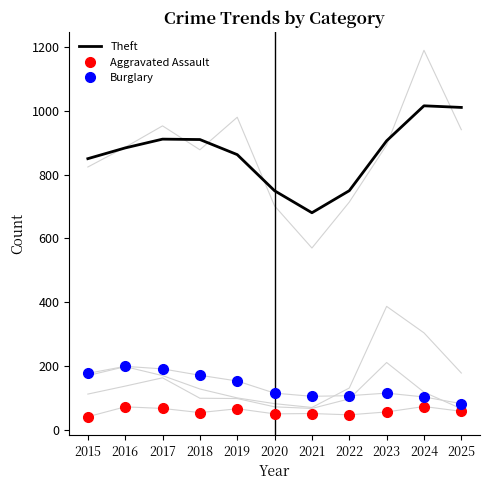

What is the sum of the Burglary values at 2025 and 2015?

259.0